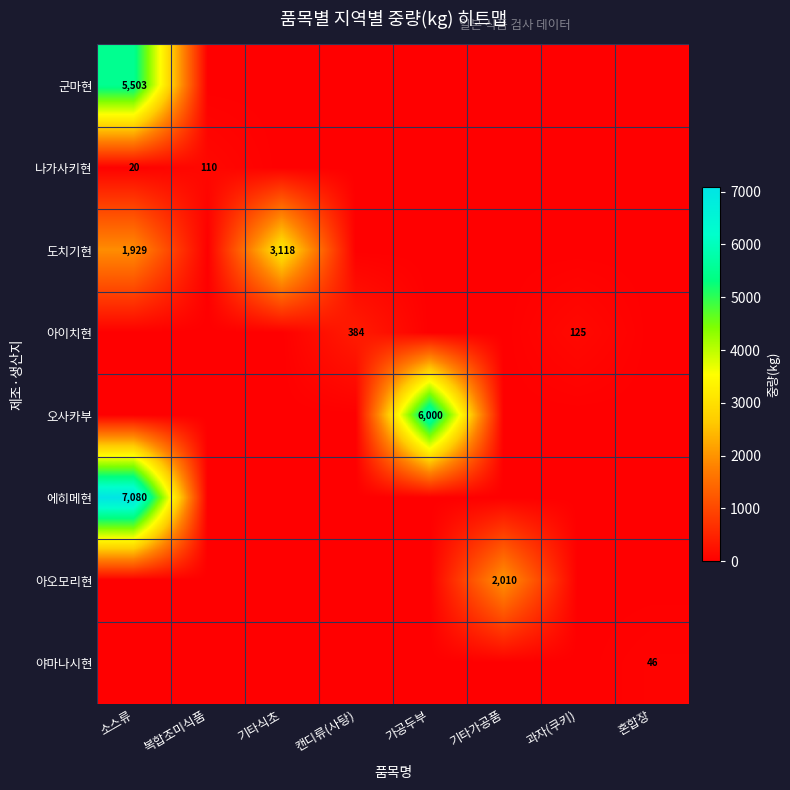

Where is 나가사키현 nearest to the value 55?

소스류